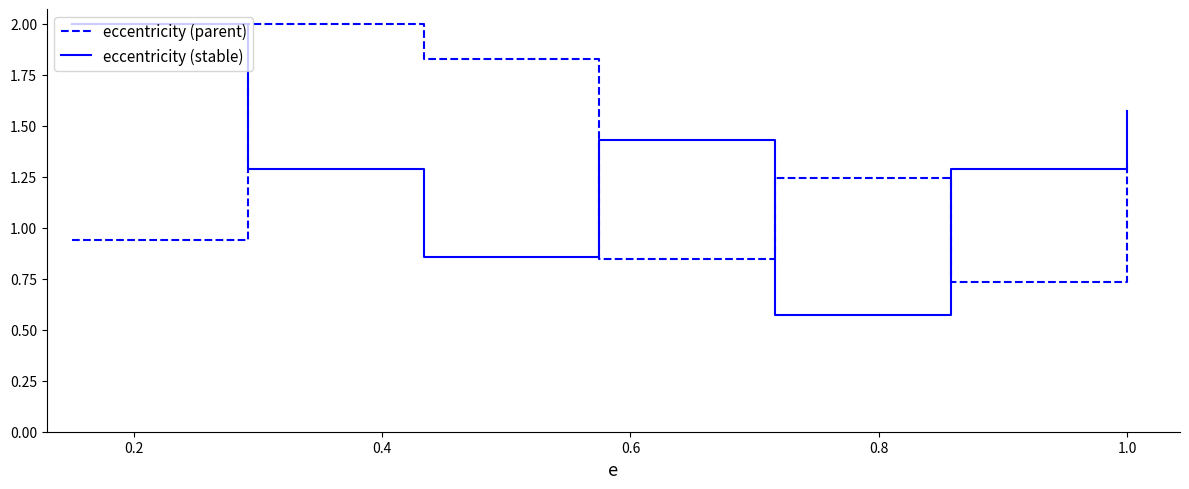

Does the chart display data point markers on the line(s)?

No